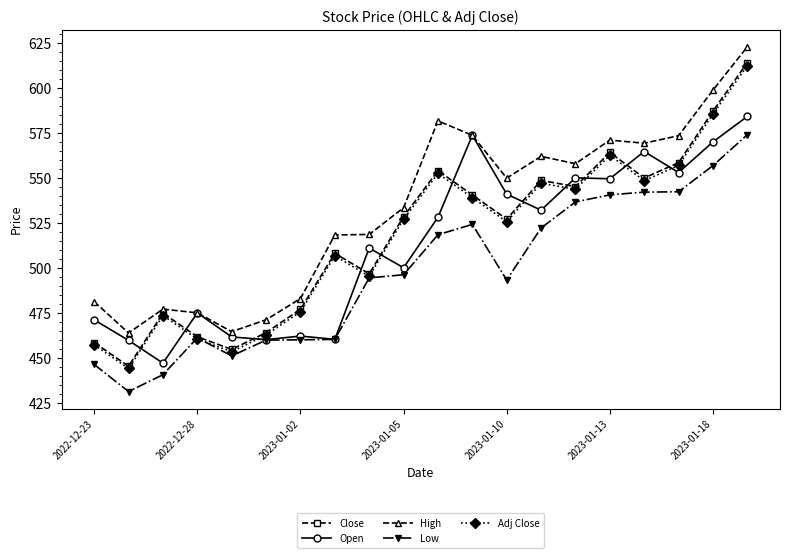

What is the maximum value shown in the chart?

622.9